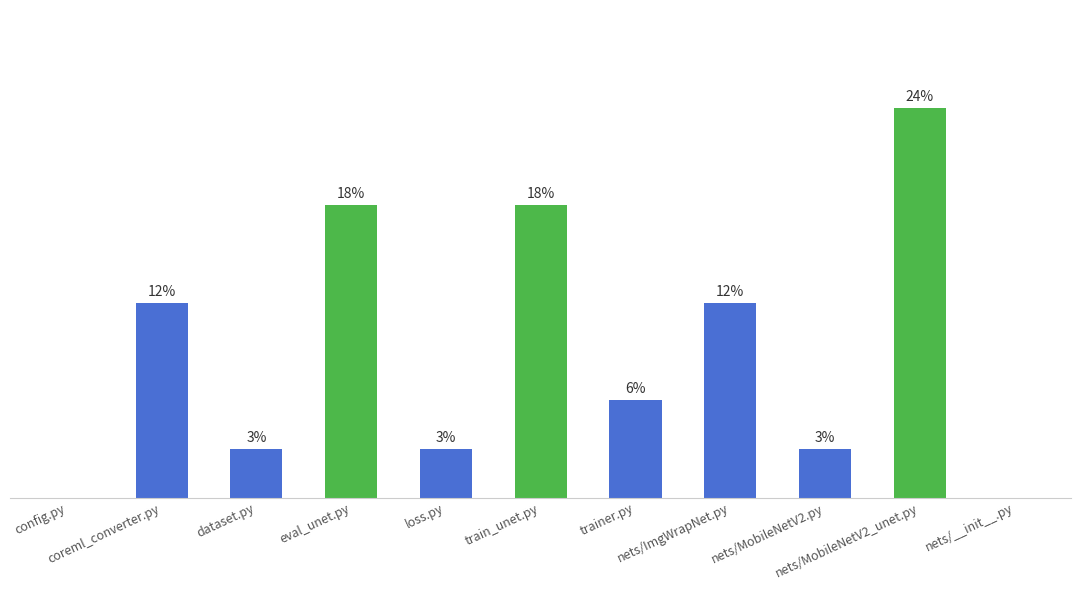

Are the bars horizontal?

No